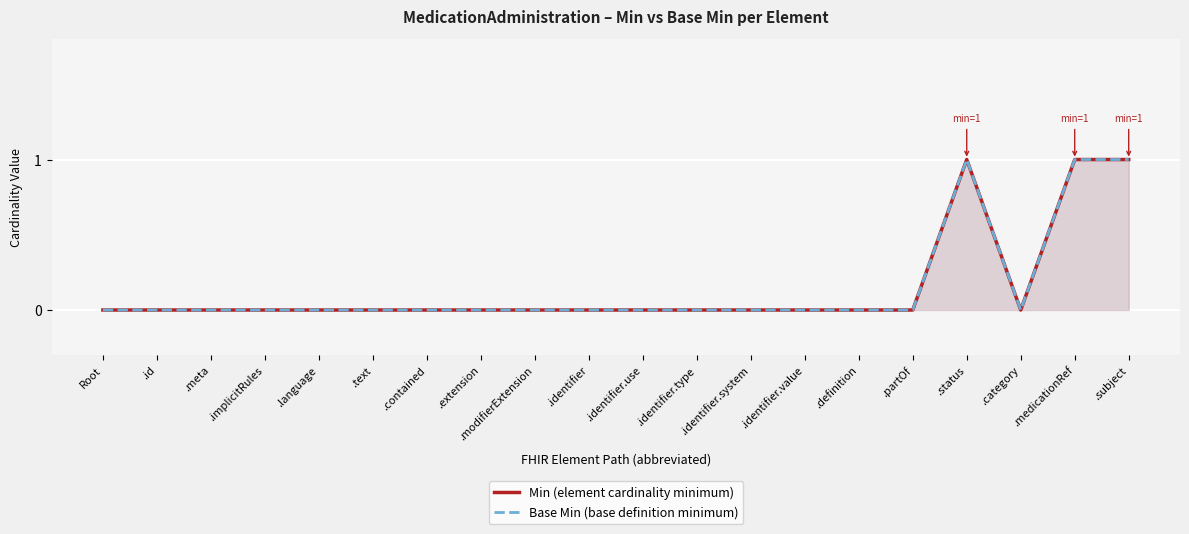

True or false: Min (element cardinality minimum) and Base Min (base definition minimum) cross at least once.

False